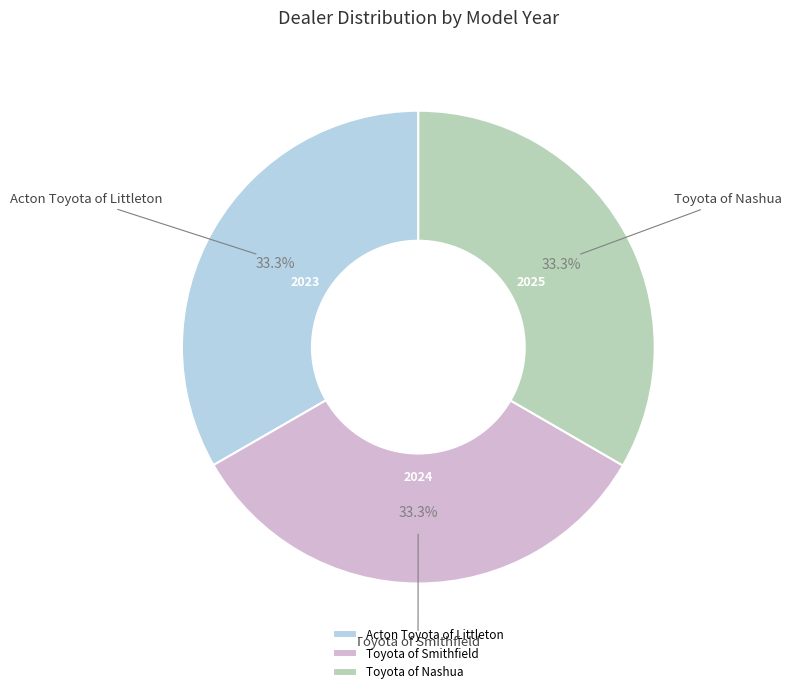

What percentage is NOT represented by Acton Toyota of Littleton?

66.7%